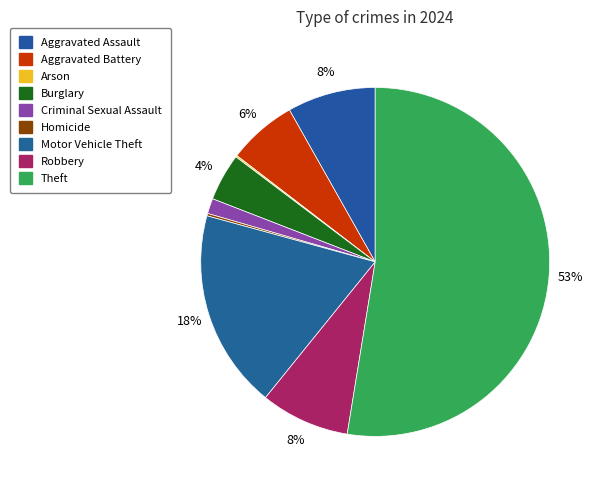

To the nearest percent, what percentage of the pie is Theft?

53%